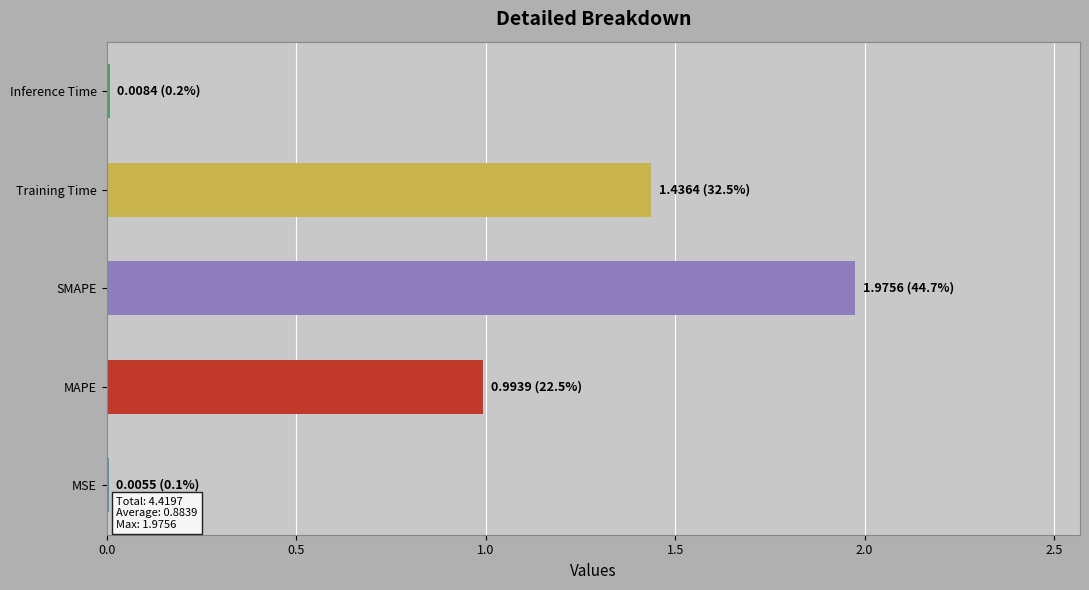

How many data points does each series have?

5